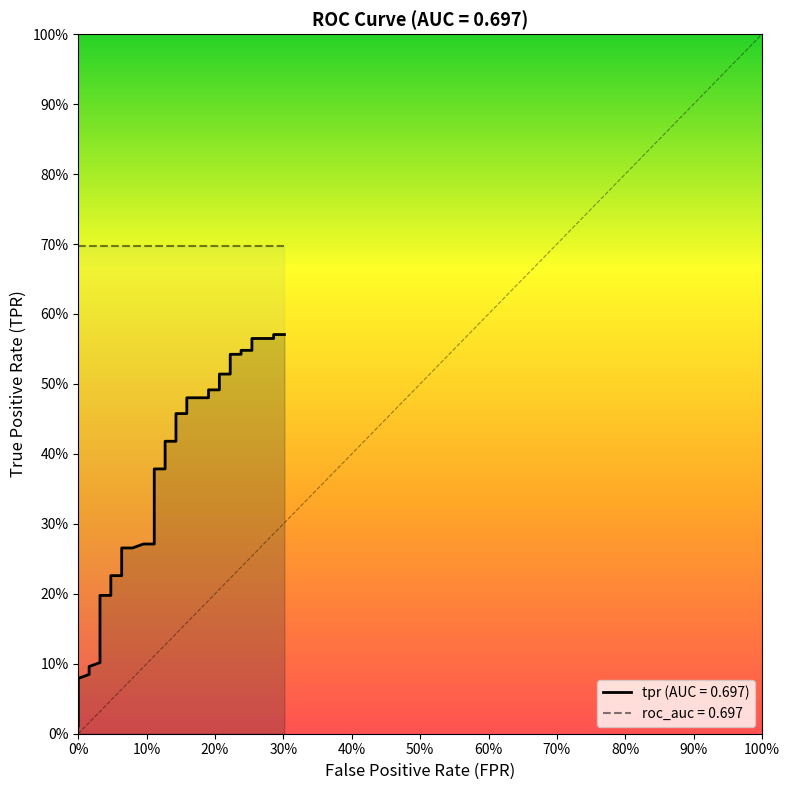

Reading left to right, transcribe all the data shown in this chart.

0.0	0.0	0.0	0.1	0.1	0.1	0.1	0.1	0.1	0.2	0.2	0.2	0.2	0.2	0.3	0.3	0.3	0.3	0.3	0.3	0.4	0.4	0.4	0.4	0.5	0.5	0.5	0.5	0.5	0.5	0.5	0.5	0.5	0.5	0.5	0.5	0.6	0.6	0.6	0.6